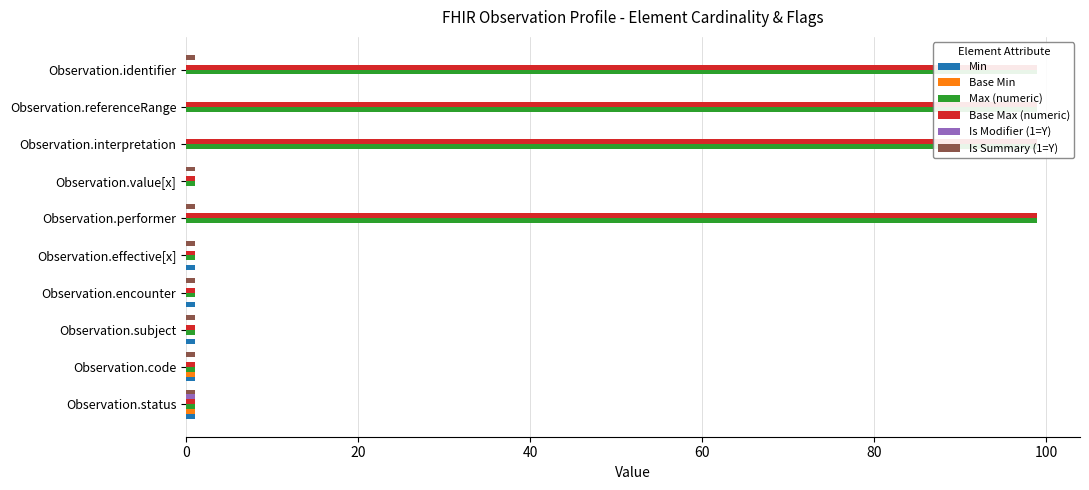

Reading left to right, what are all the values shown in this chart?

Min: 1	1	1	1	1	0	0	0	0	0
Base Min: 1	1	0	0	0	0	0	0	0	0
Max (numeric): 1	1	1	1	1	99	1	99	99	99
Base Max (numeric): 1	1	1	1	1	99	1	99	99	99
Is Modifier (1=Y): 1	0	0	0	0	0	0	0	0	0
Is Summary (1=Y): 1	1	1	1	1	1	1	0	0	1